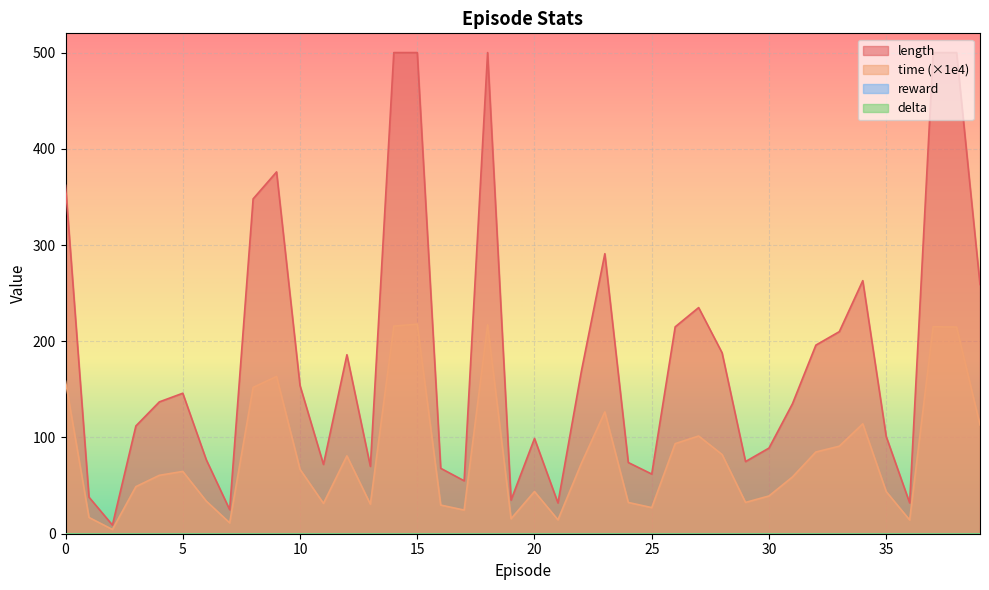

What is the sum of the length values at 20 and 14?

599.0